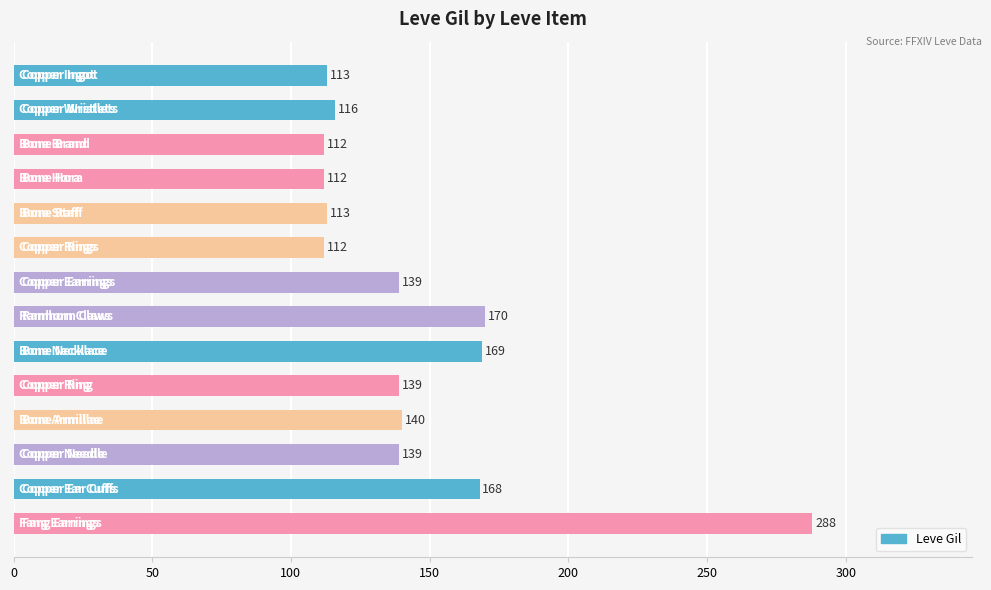

What is the sum of all values?

2030